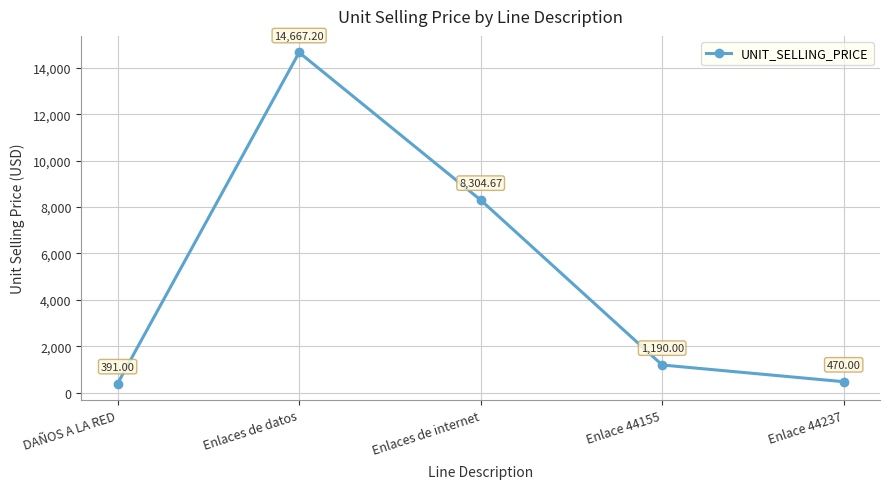

Rank the categories by value from highest to lowest.

Enlaces de datos, Enlaces de internet, Enlace 44155, Enlace 44237, DAÑOS A LA RED